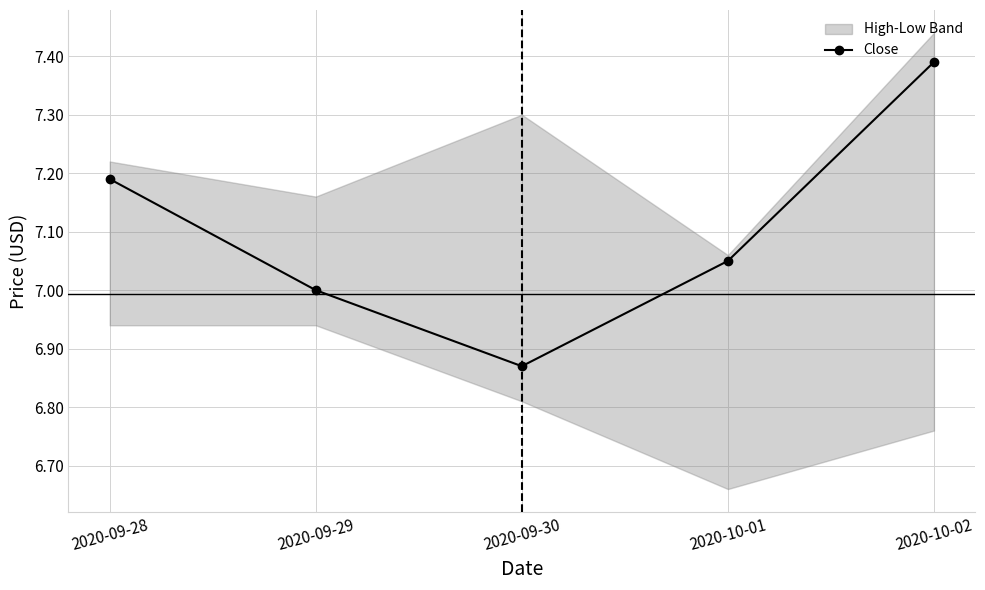

What is the minimum value shown in the chart?

6.9